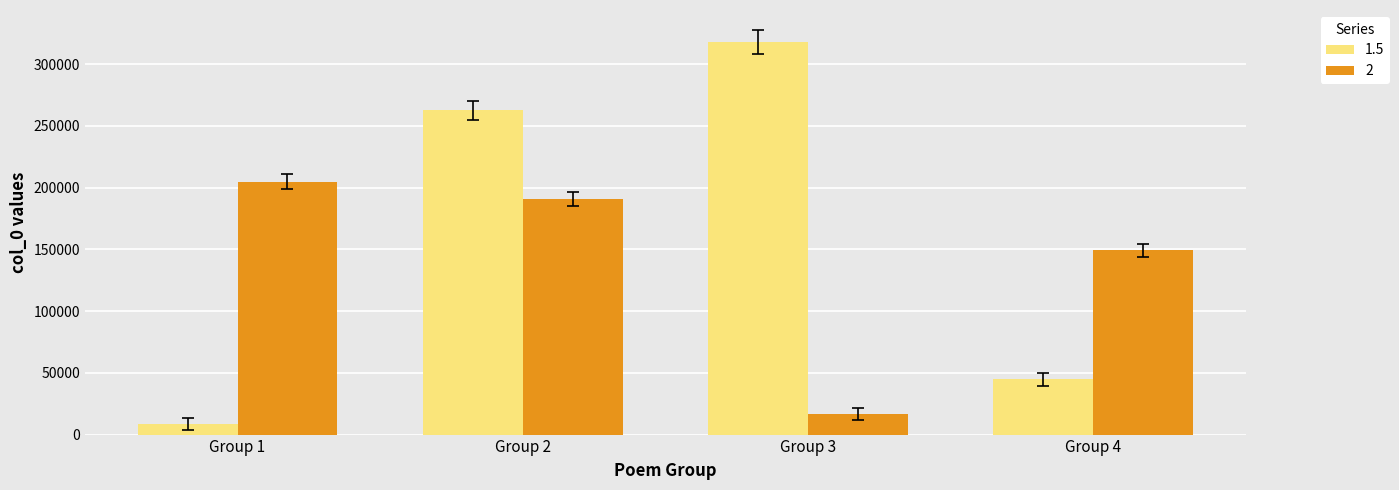

Which category has the highest value across all series?

Group 3